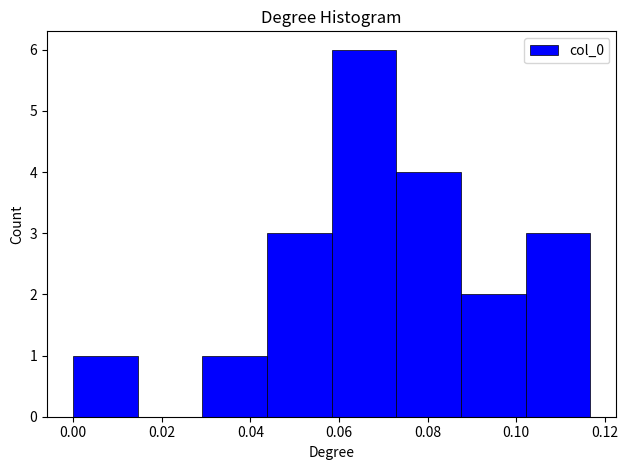

What is the height of the bar covering 0.088 to 0.102 on the x-axis? Neither the bar edges nor the heights are printed on the chart, so give them approximately, as read against the axes.

2